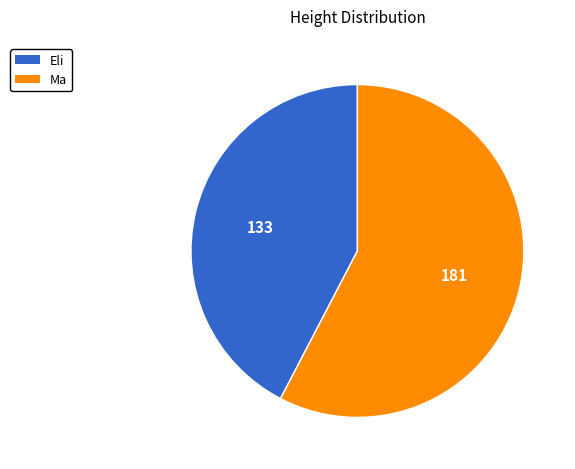

Which has a higher value, Eli or Ma?

Ma